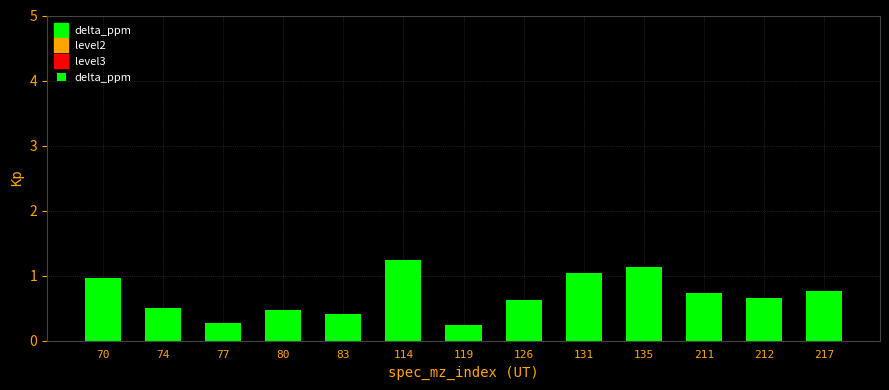

Reading right to left, what are all the values shown in this chart?

217=0.8	212=0.7	211=0.7	135=1.1	131=1.0	126=0.6	119=0.2	114=1.2	83=0.4	80=0.5	77=0.3	74=0.5	70=1.0